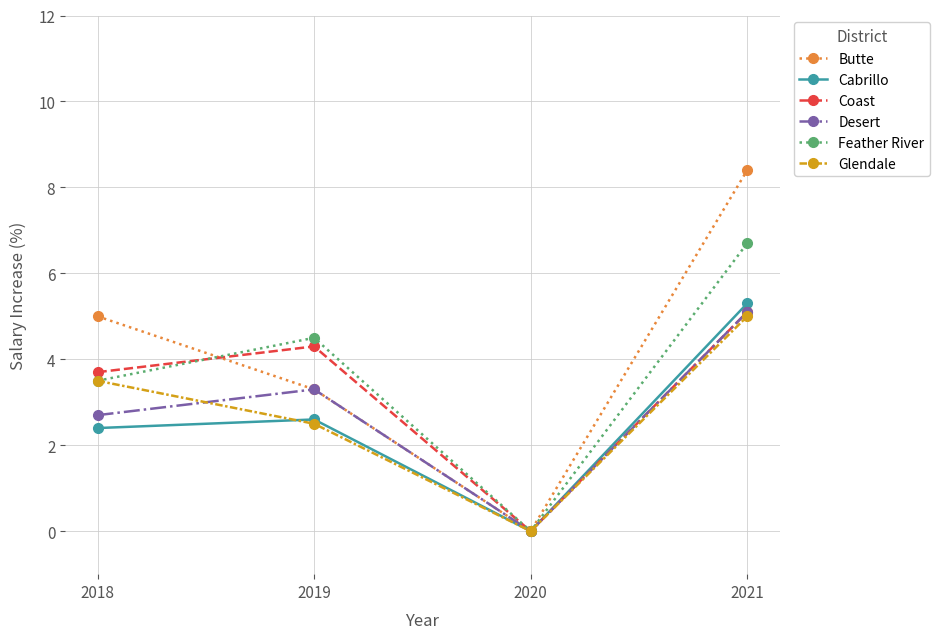

Between 2019 and 2021, which series saw the biggest shift?

Butte